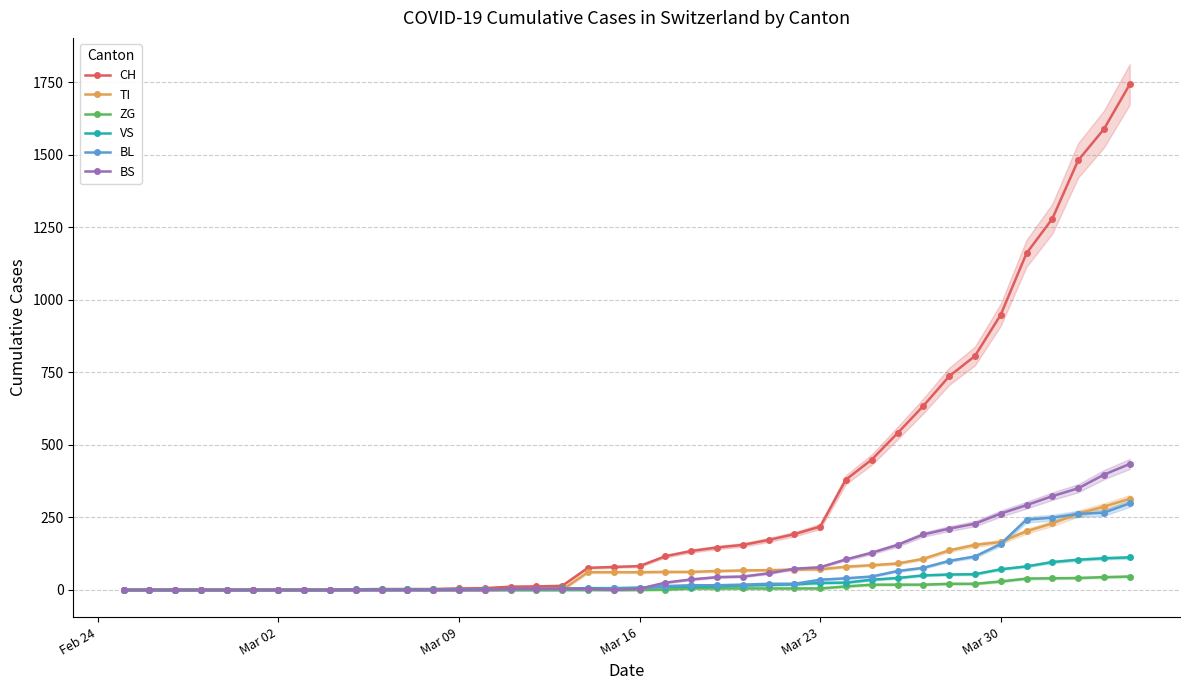

How many distinct data groups are displayed?

6